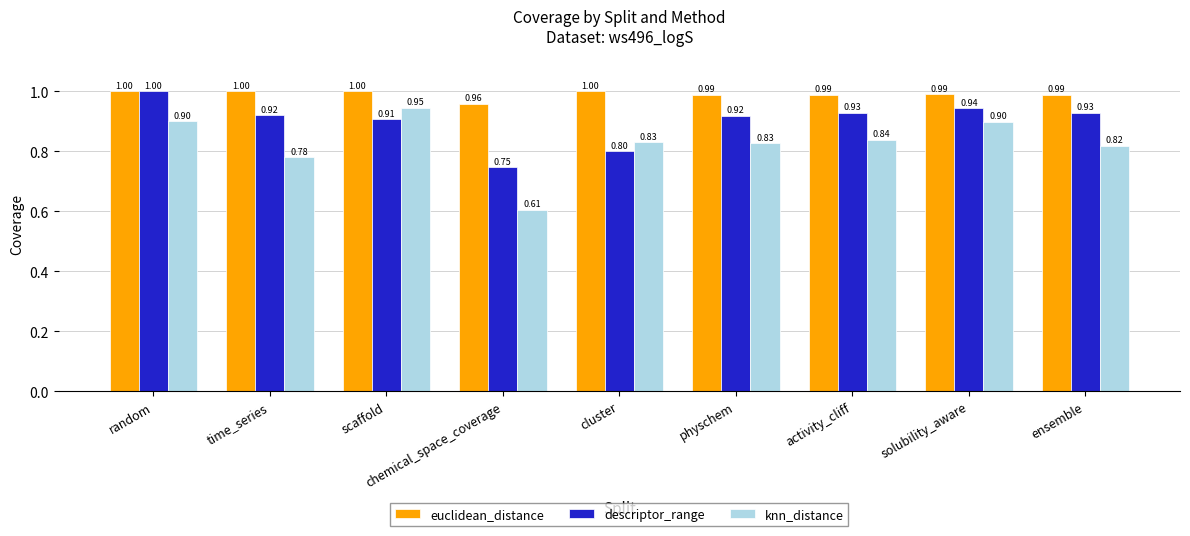

At which category does the chart reach its minimum across all series?

chemical_space_coverage